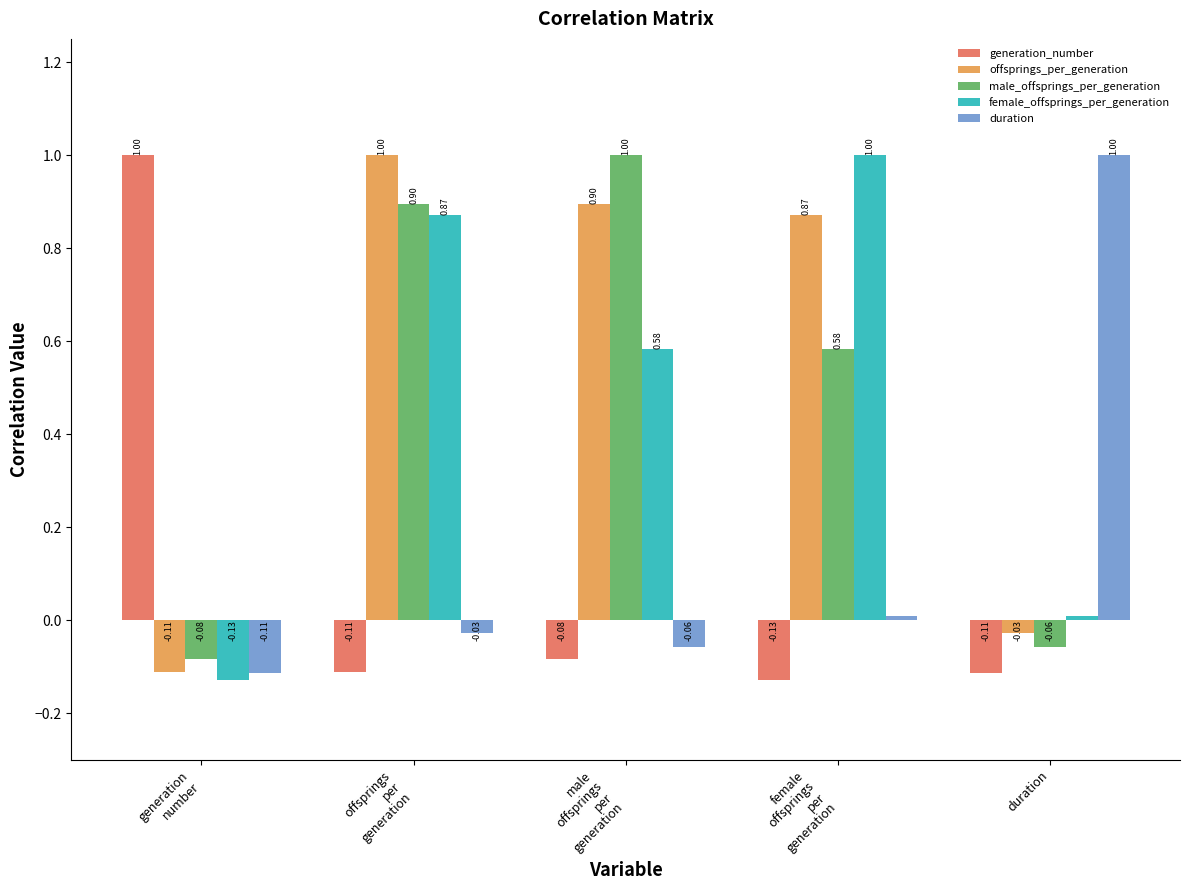

Which series changed the most between offsprings
per
generation and male
offsprings
per
generation?

female_offsprings_per_generation